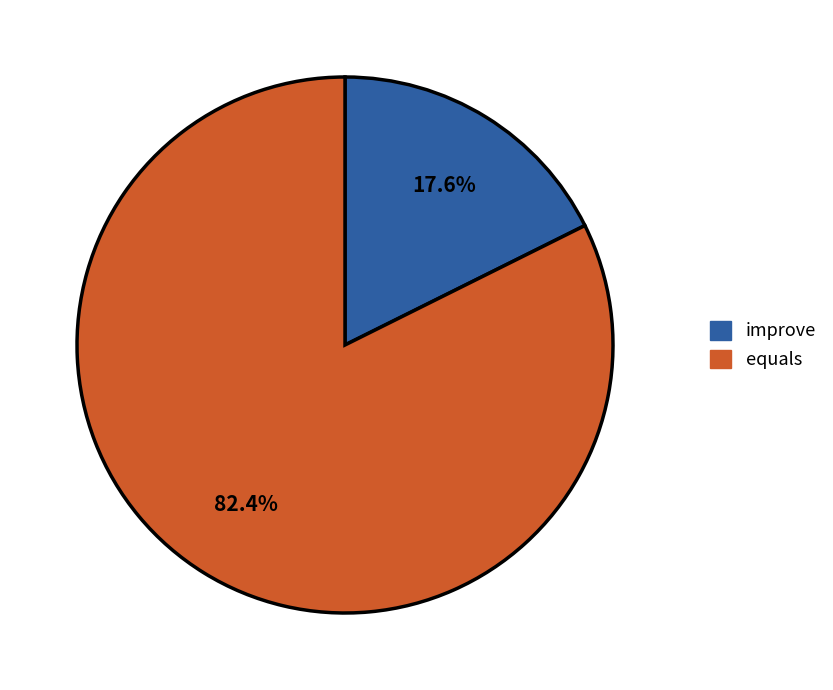

Is there any slice that represents more than half of the pie?

Yes